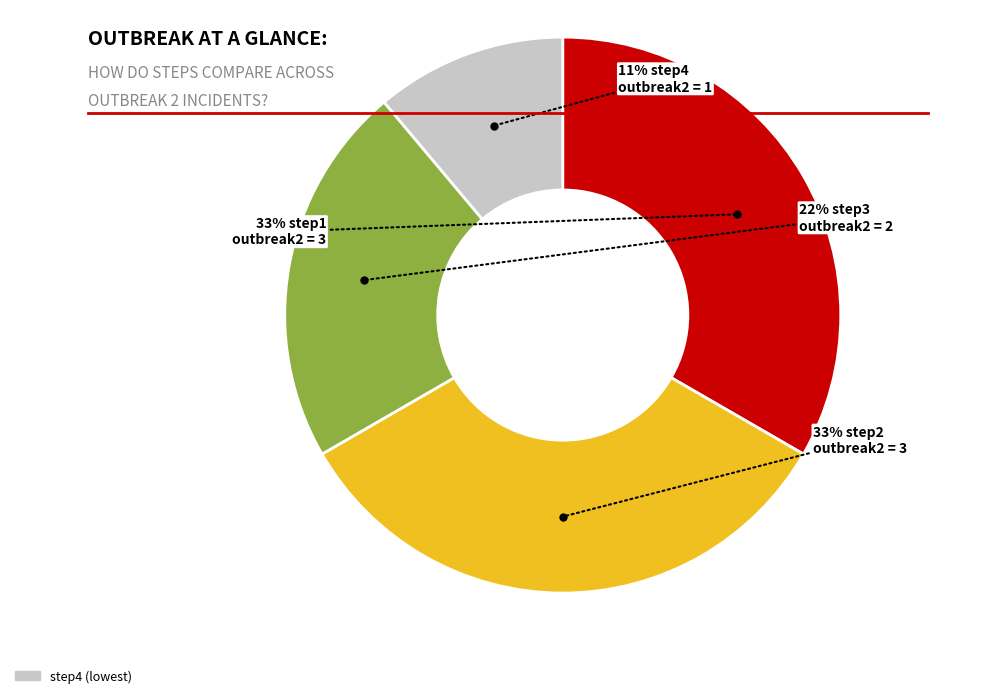

Is there any slice that represents more than half of the pie?

No